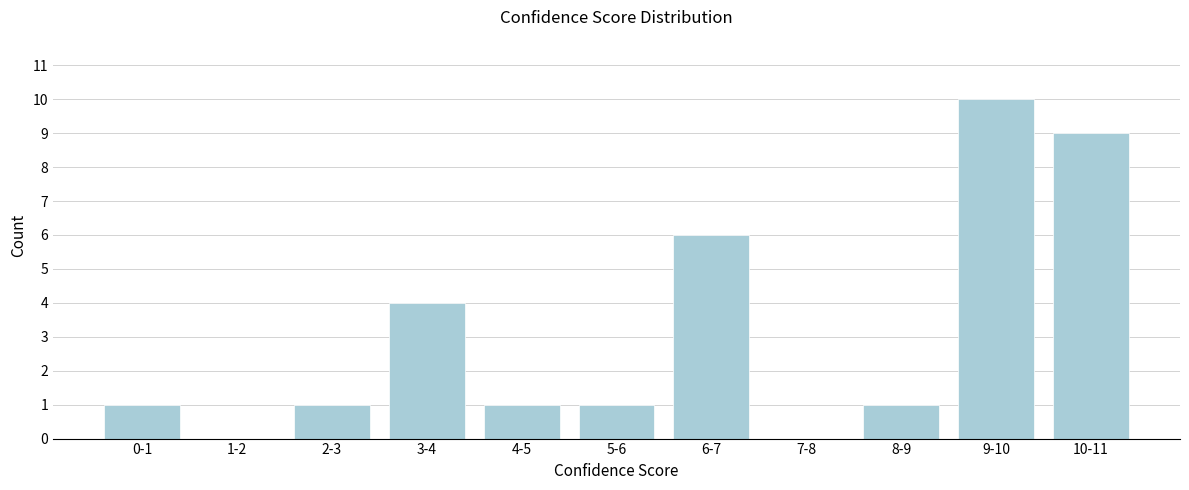

Reading right to left, list all the values displayed in this chart.

10-11=9	9-10=10	8-9=1	7-8=0	6-7=6	5-6=1	4-5=1	3-4=4	2-3=1	1-2=0	0-1=1